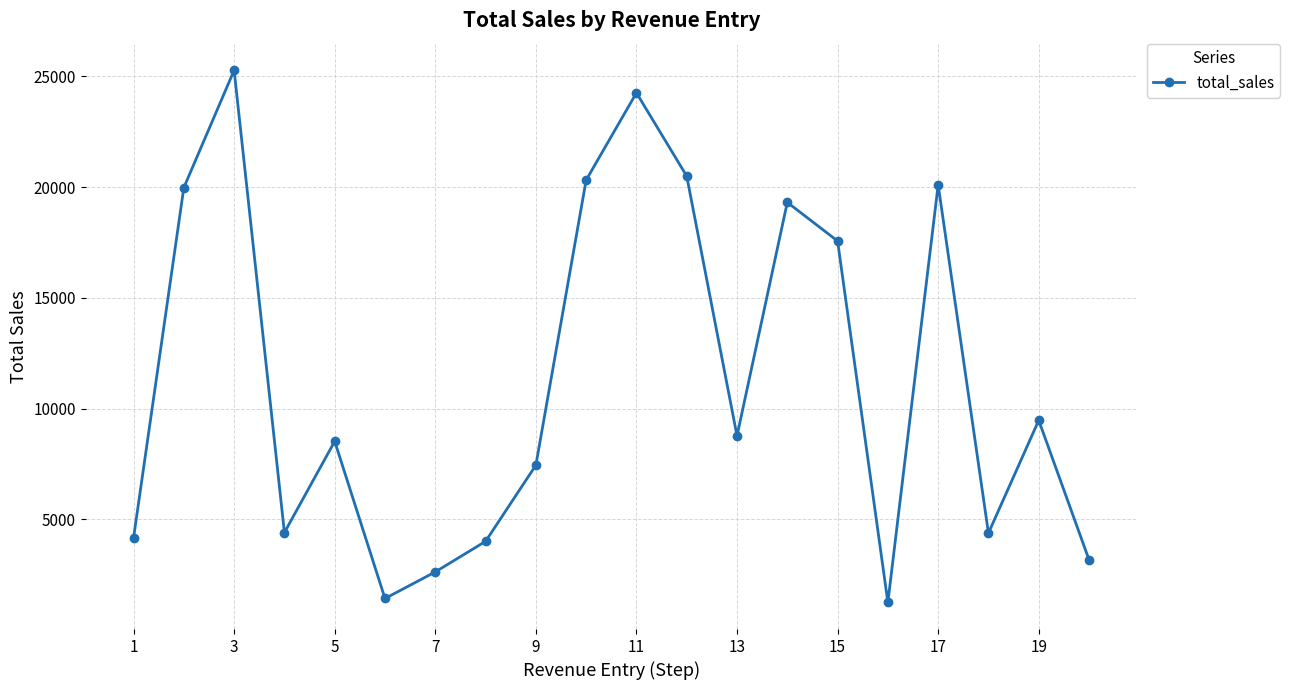

How many points are lower than both their immediate neighbors (excluding endpoints)?

5